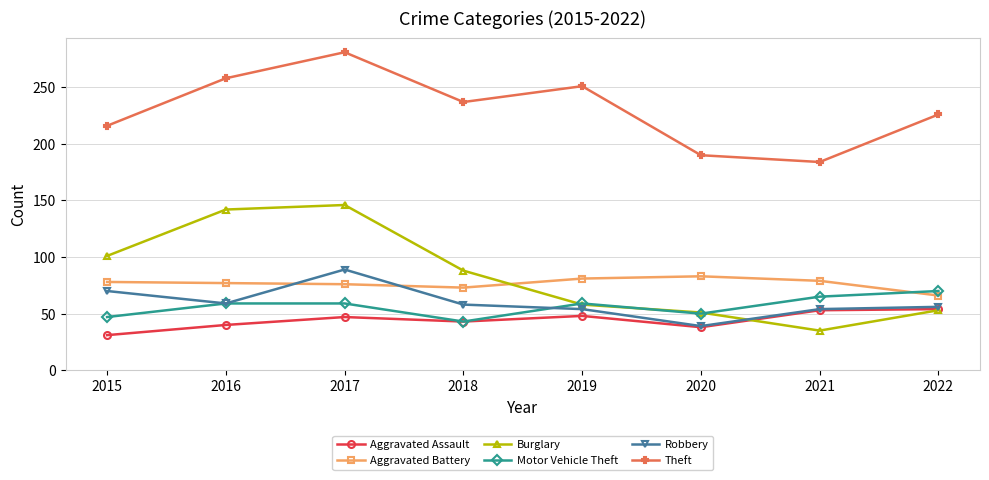

What is the approximate value of Robbery at 2018?

58